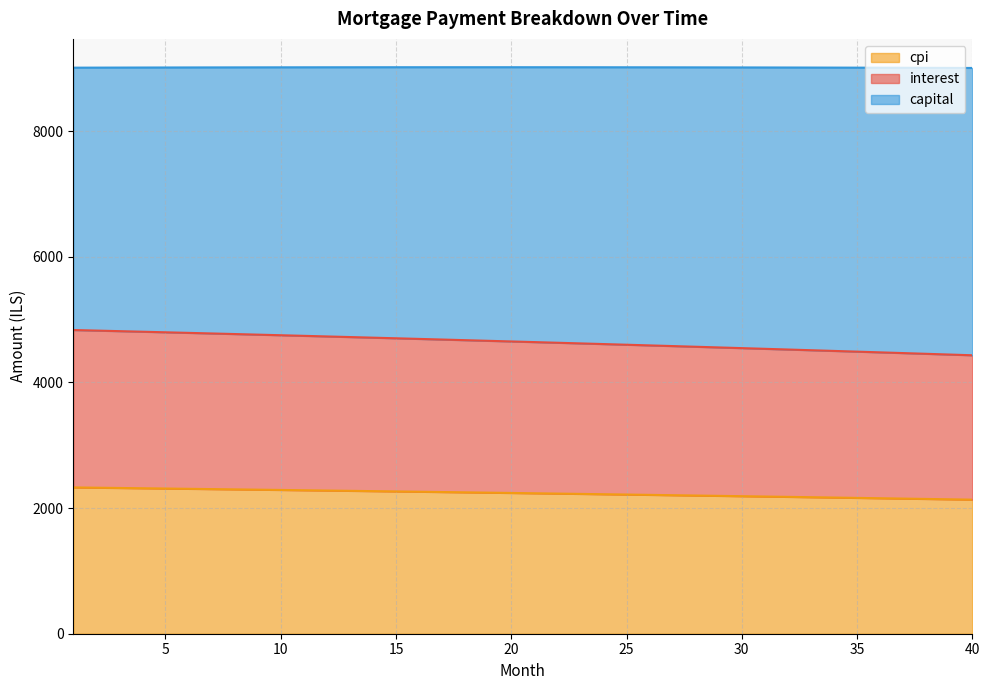

True or false: capital and interest intersect in this chart.

False